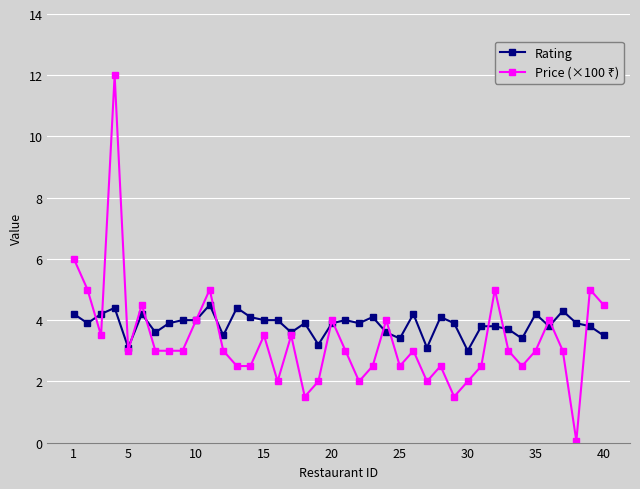

What is the lowest value of the Rating series?

3.0